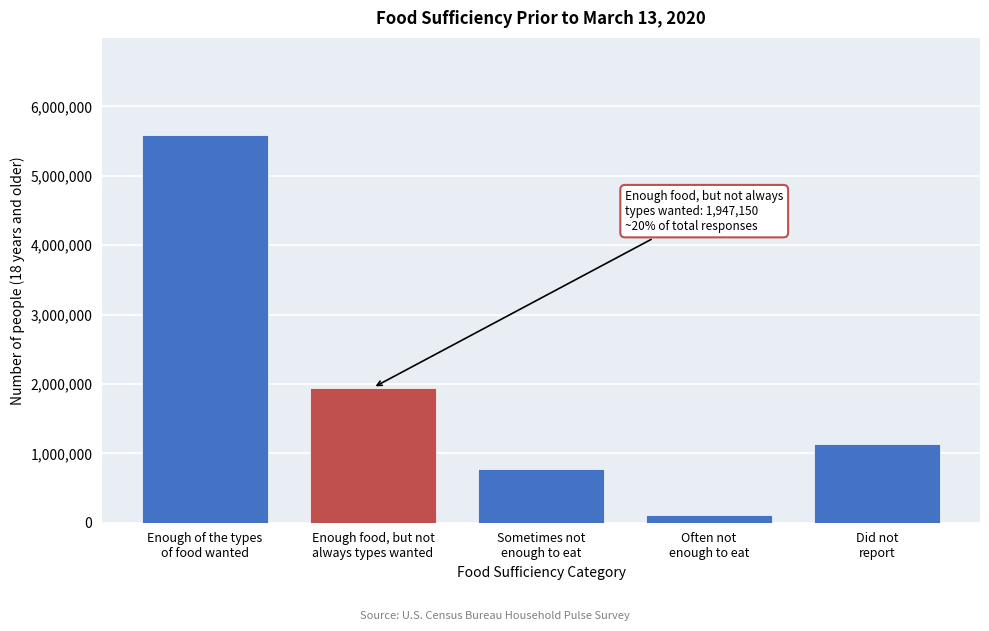

Reading left to right, transcribe all the data shown in this chart.

5589497	1947150	767874	110570	1131332